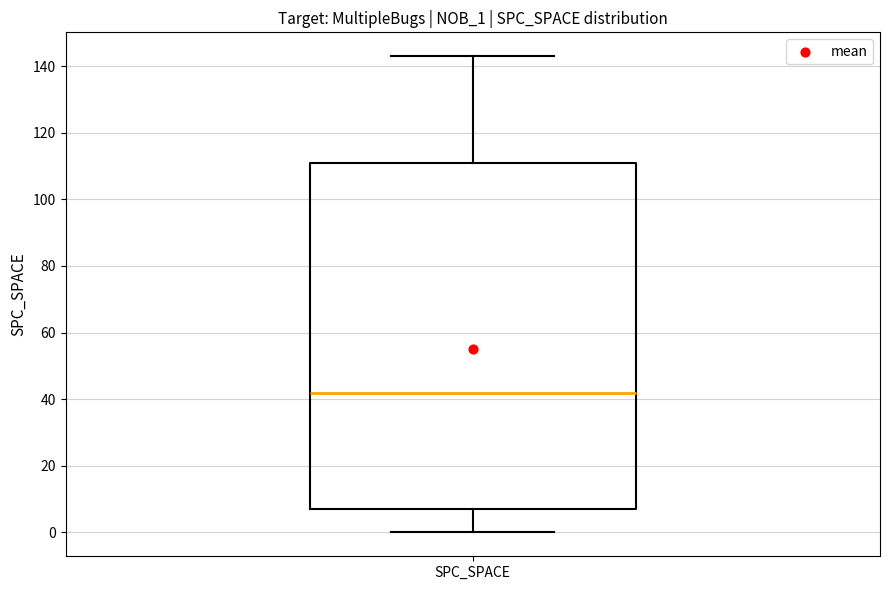

Transcribe this box plot: give where the median line is, the range the box spans, and where the two whiskers end, as read against the y-axis. The values are not printed on the chart, so give them approximately, as read against the axis.

median 42, box 8 to 112, whiskers 0 to 144